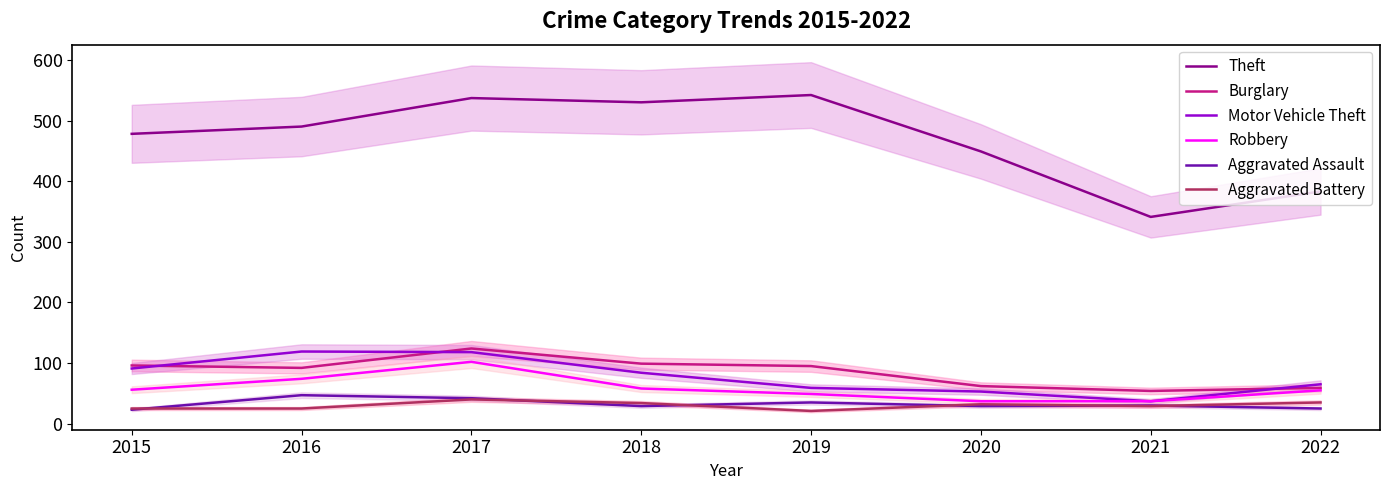

What is the value of the Robbery point at the 1st from the left?

56